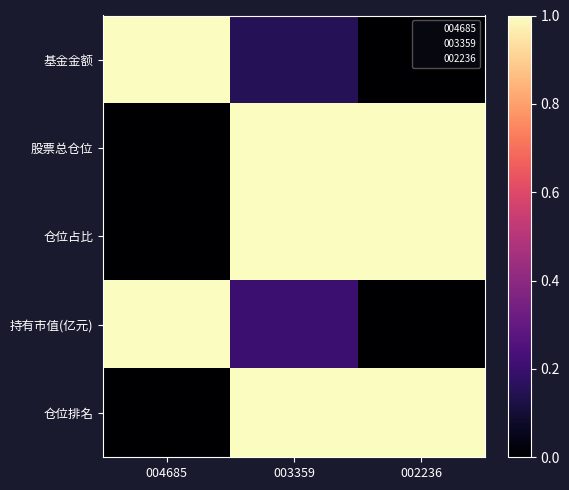

Which series has the largest range (max minus min)?

基金金额